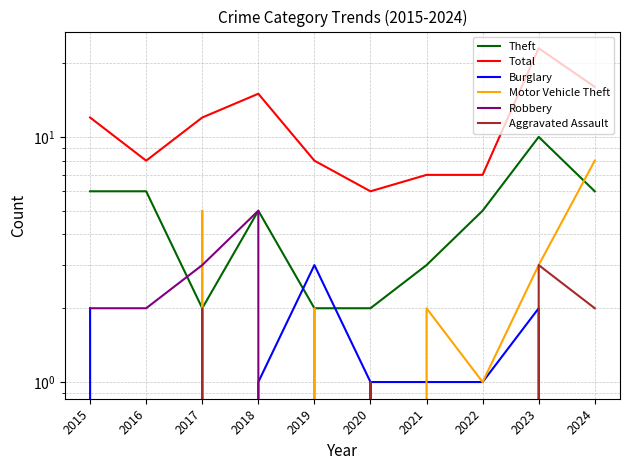

The Aggravated Assault series shows 1 at 2015. True or false?

False